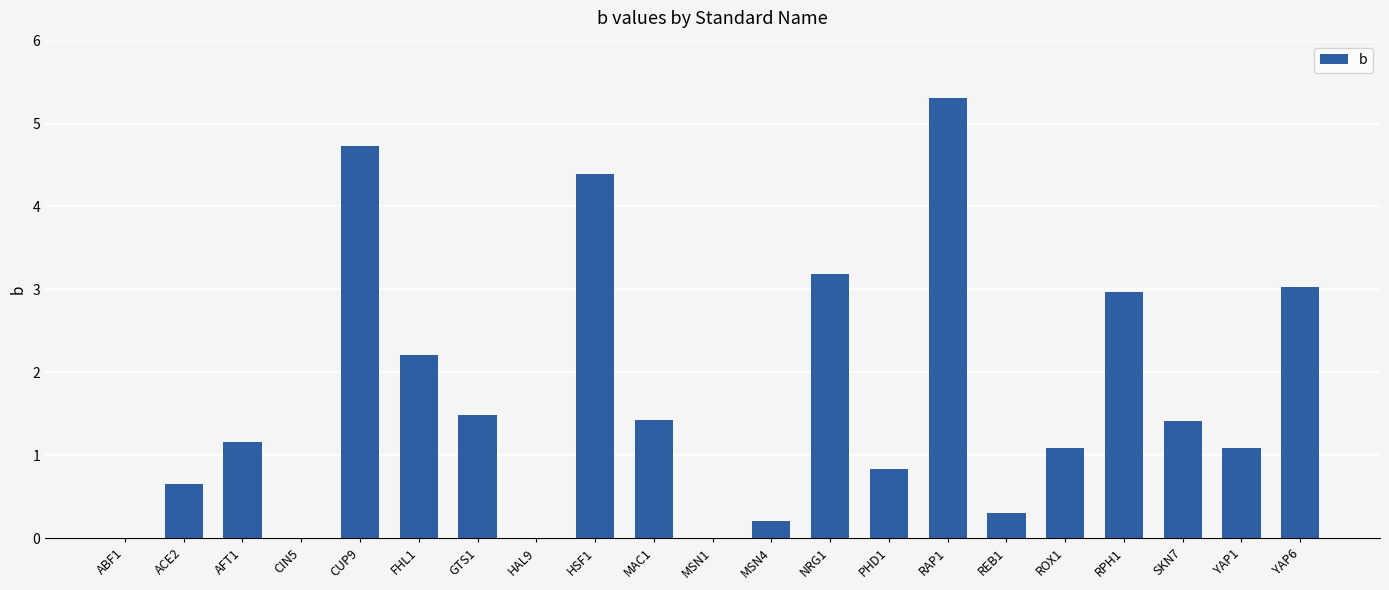

What is the approximate value at ACE2?

0.7